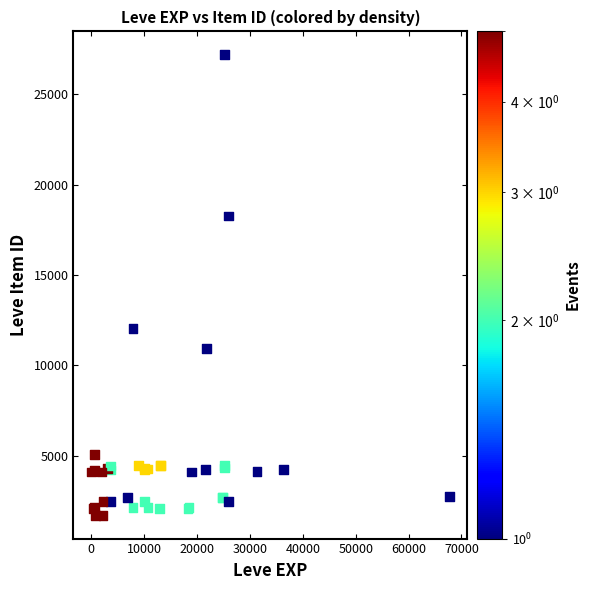

What Y value in the scatter plot is closest to 14448?

12018